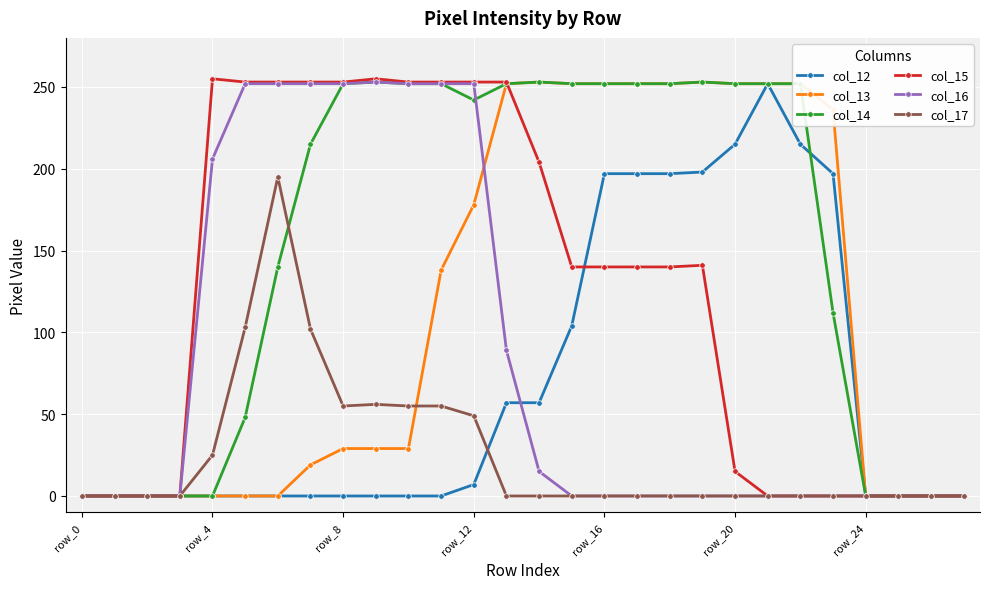

Which series has the largest total across all categories?

col_14